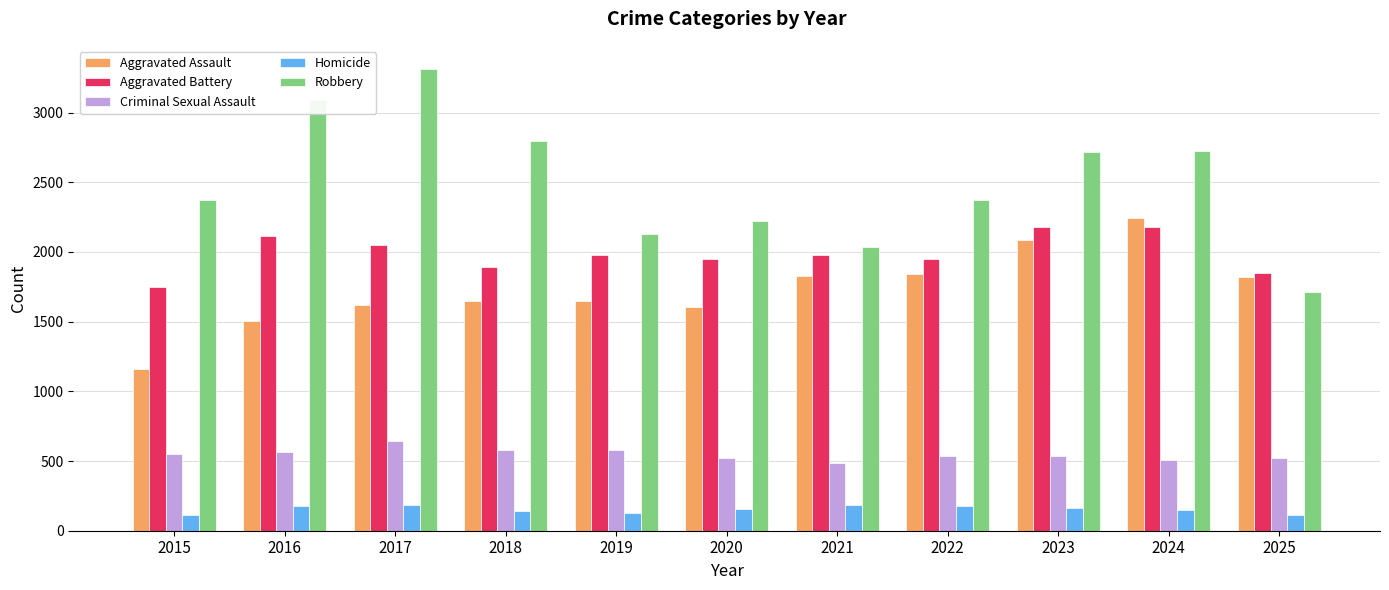

What is the smallest value displayed?

111